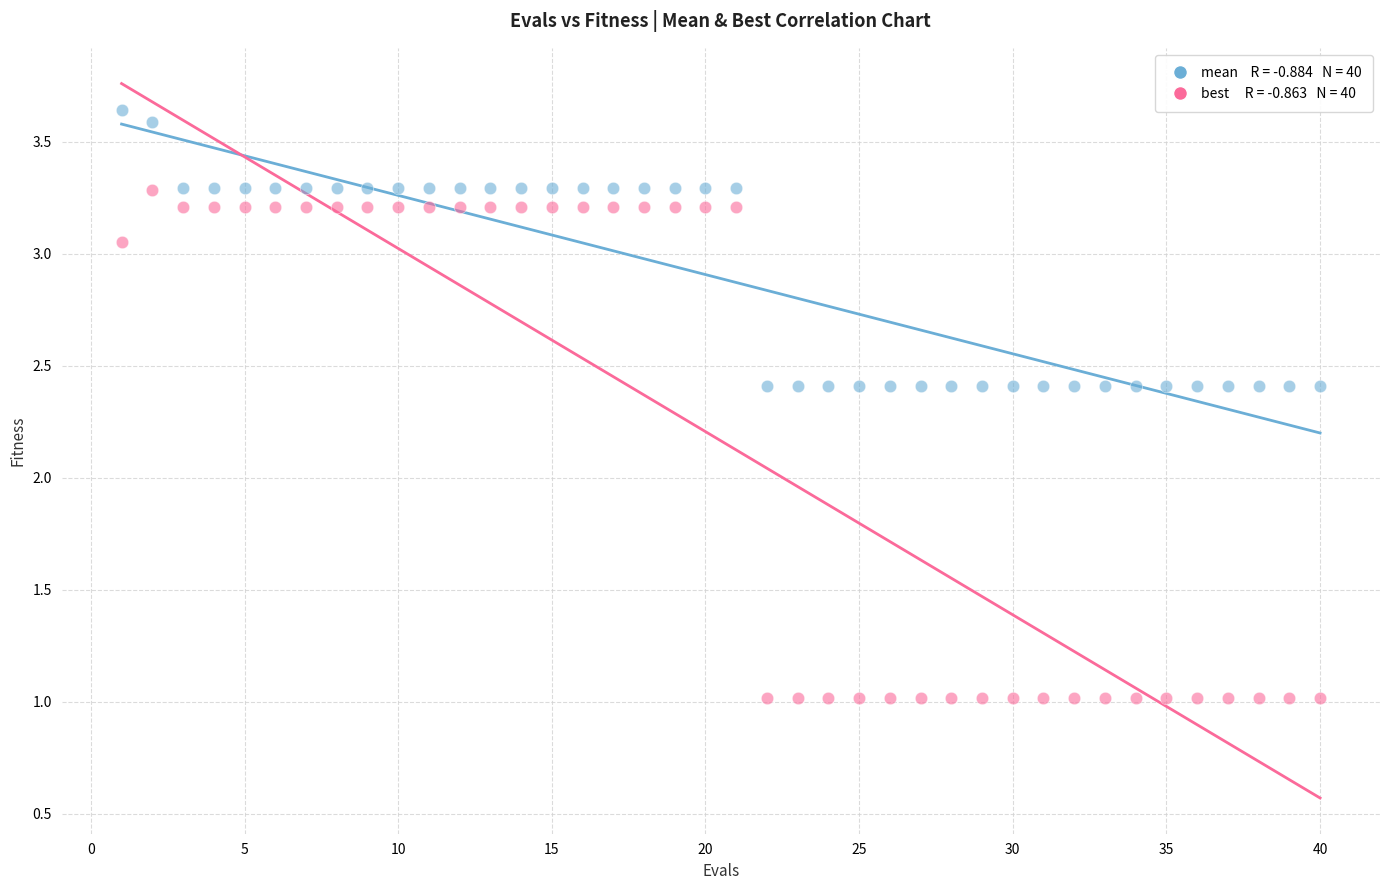

Across all data points, what is the range of X values (max minus min)?

39.0